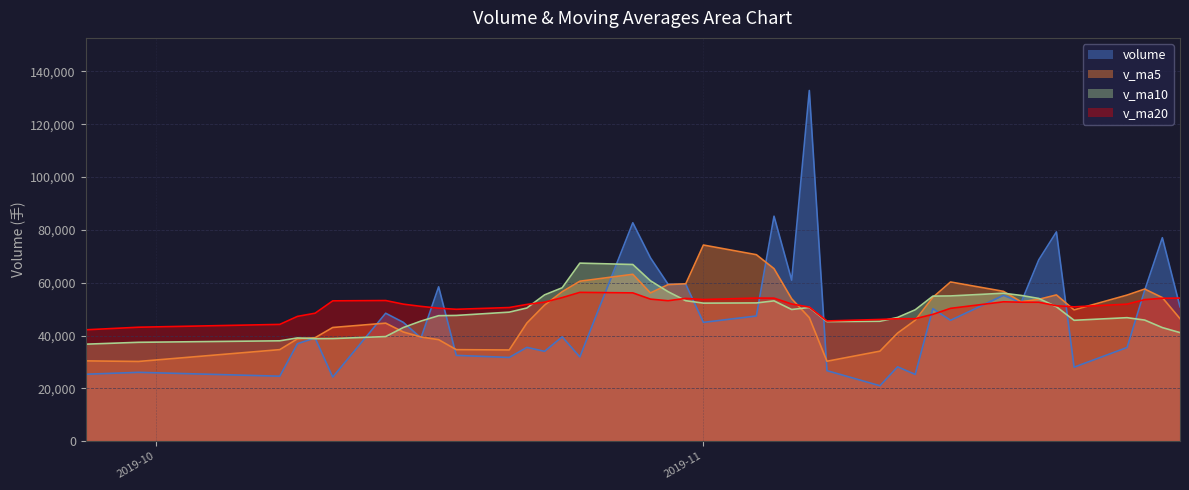

What is the label of the 19th point from the left?

2019-10-30